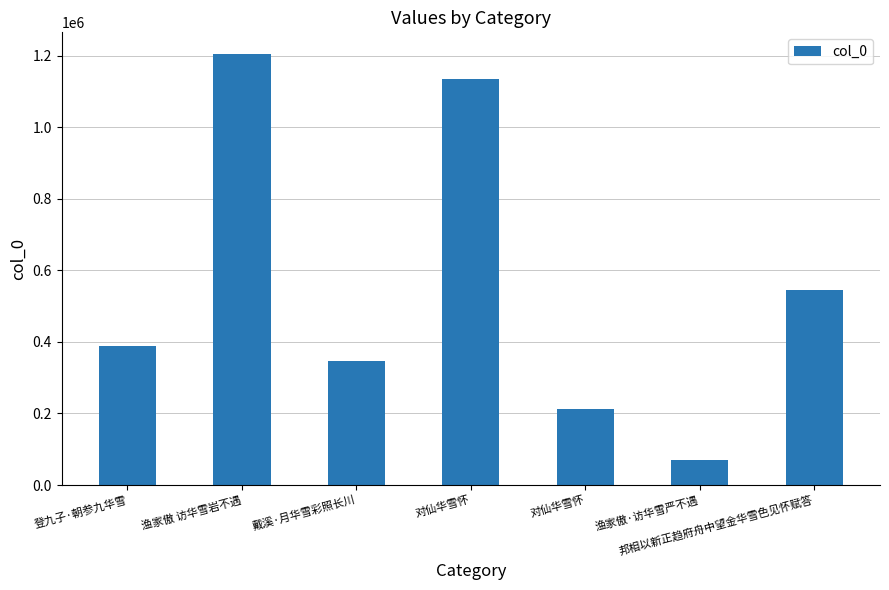

Rank the categories by value from highest to lowest.

渔家傲 访华雪岩不遇, 对仙华雪怀, 邦相以新正趋府舟中望金华雪色见怀赋答, 登九子·朝参九华雪, 戴溪·月华雪彩照长川, 对仙华雪怀, 渔家傲·访华雪严不遇